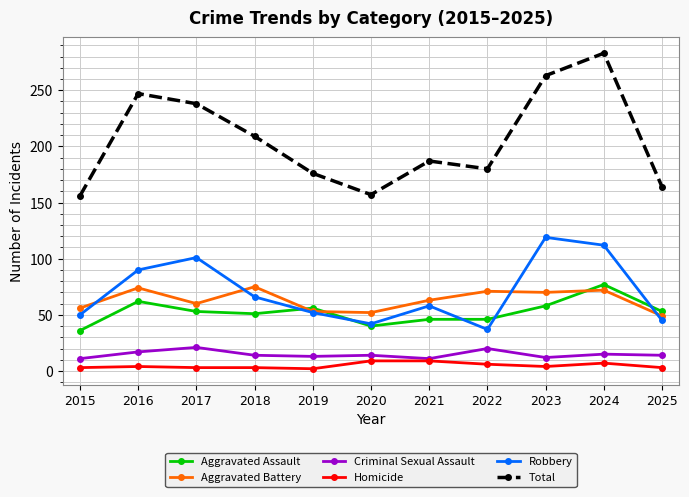

Which series has the widest spread of values?

Total